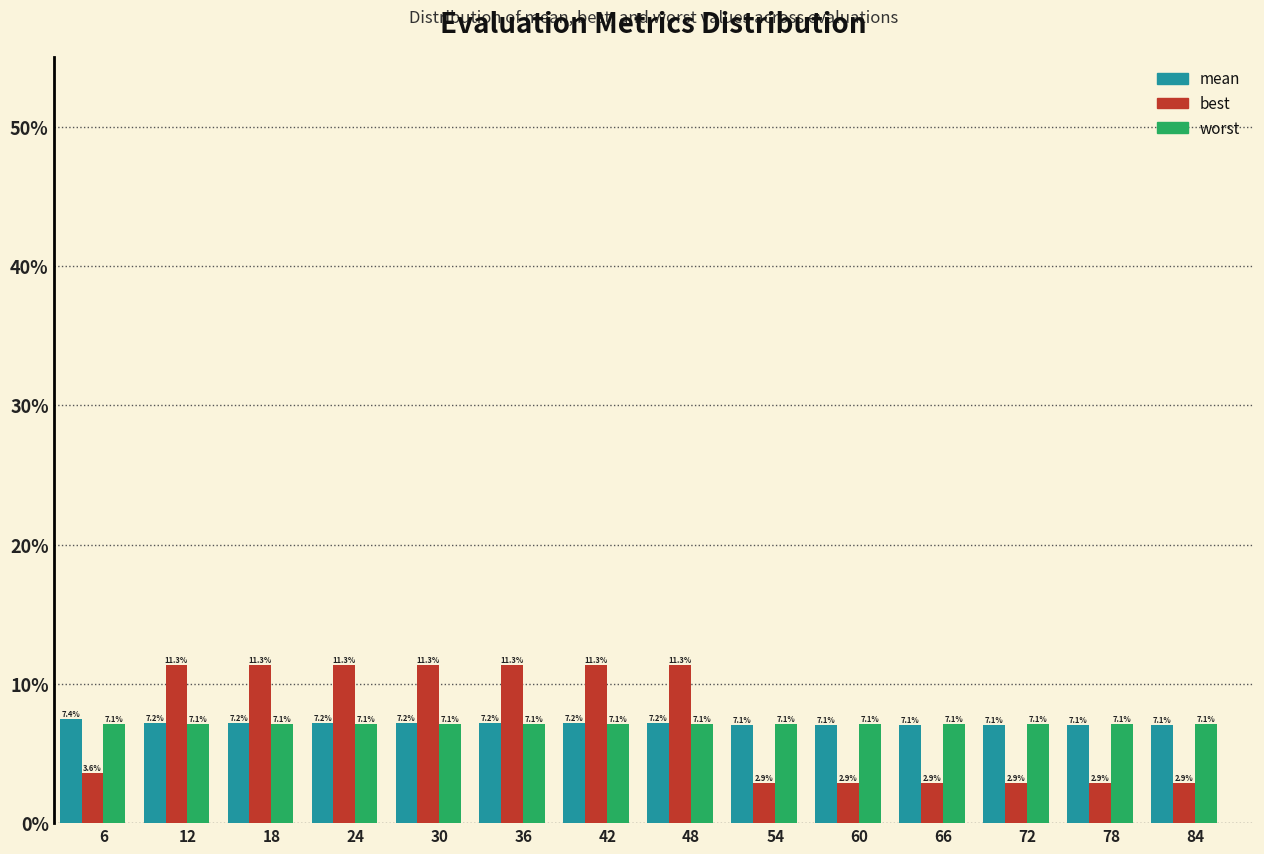

Reading left to right, extract all data points from this chart.

mean: 7.4	7.2	7.2	7.2	7.2	7.2	7.2	7.2	7.1	7.1	7.1	7.1	7.1	7.1
best: 3.6	11.3	11.3	11.3	11.3	11.3	11.3	11.3	2.9	2.9	2.9	2.9	2.9	2.9
worst: 7.1	7.1	7.1	7.1	7.1	7.1	7.1	7.1	7.1	7.1	7.1	7.1	7.1	7.1